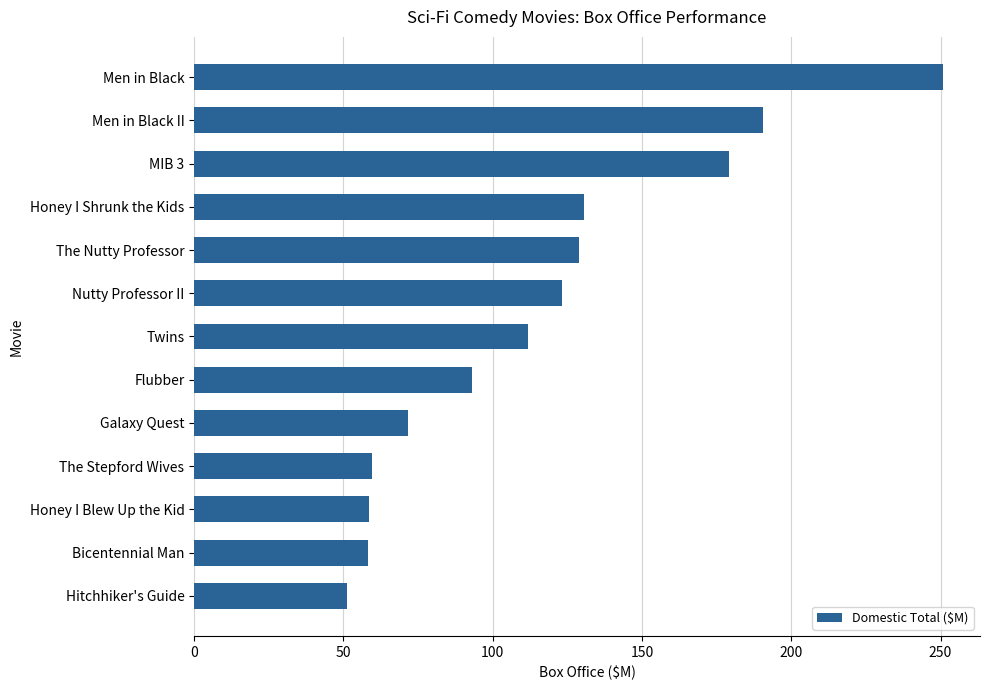

What is the average value?

115.9